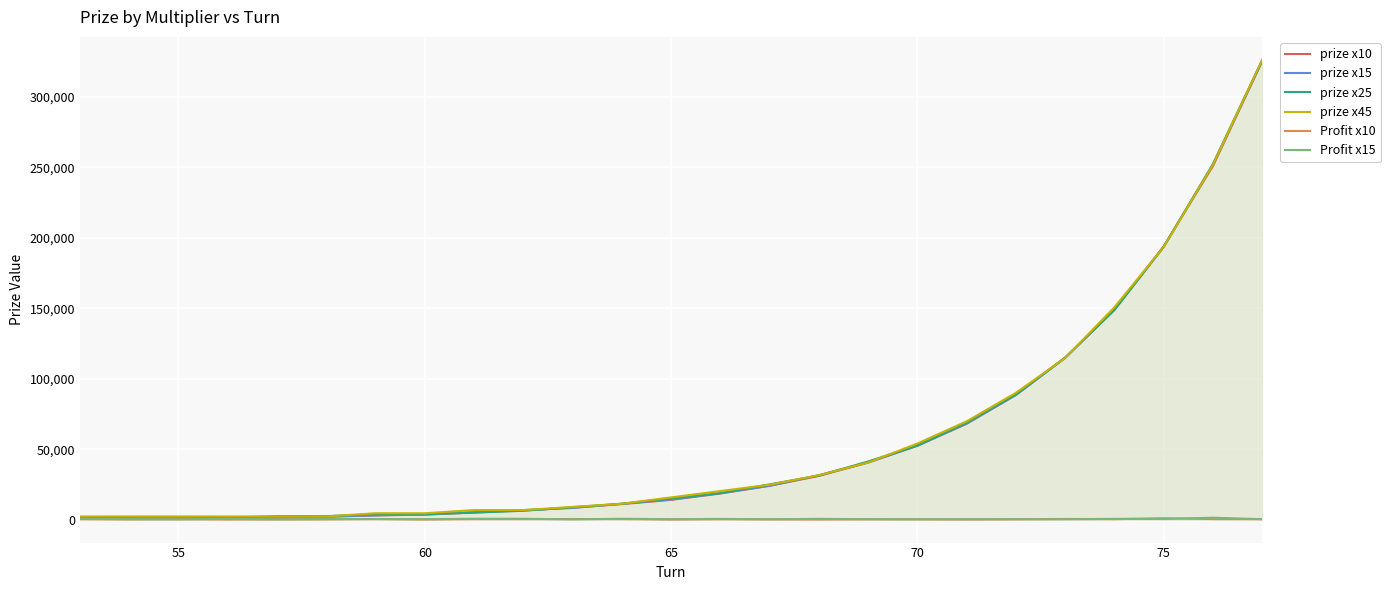

How many data points in prize x10 are less than 14000?

12